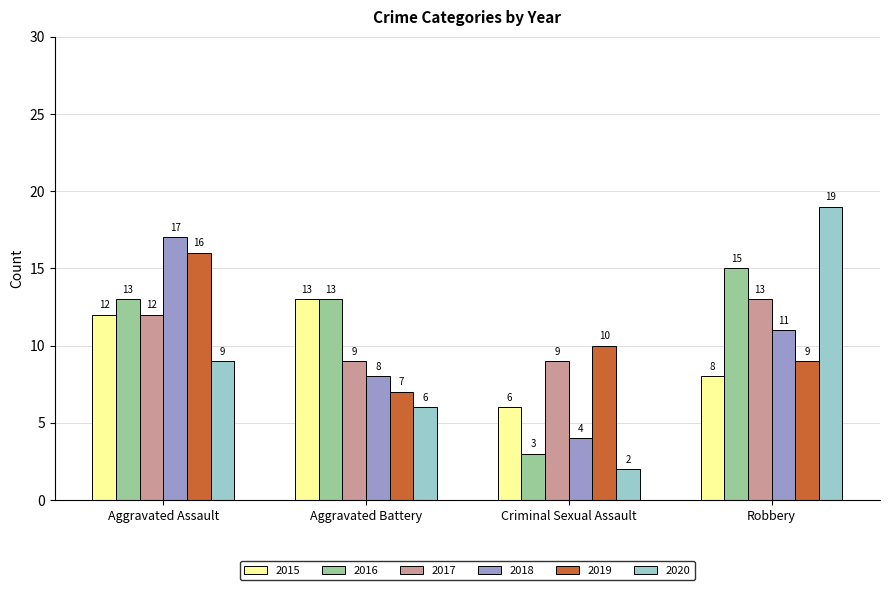

Reading left to right, list all the values displayed in this chart.

2015: 12	13	6	8
2016: 13	13	3	15
2017: 12	9	9	13
2018: 17	8	4	11
2019: 16	7	10	9
2020: 9	6	2	19